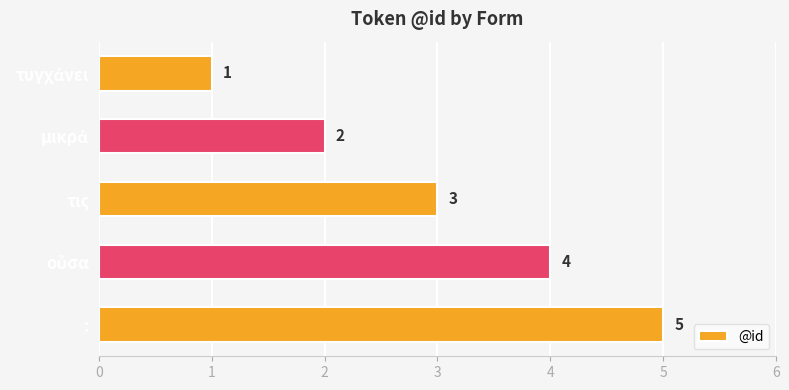

What is the difference between the maximum and minimum values?

4